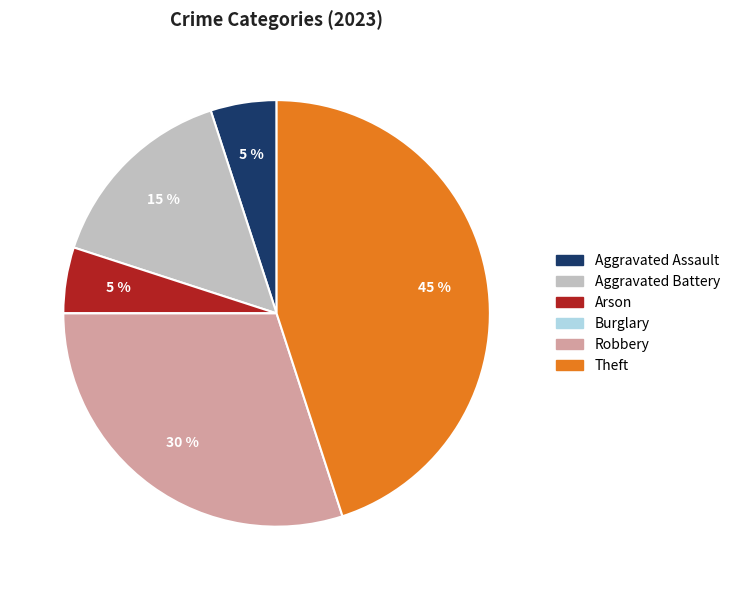

Between Aggravated Battery and Arson, which is larger?

Aggravated Battery